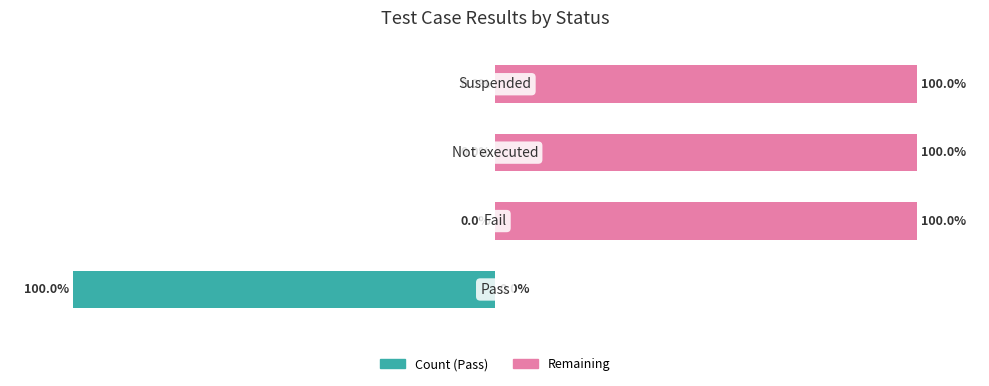

Count the number of data series in this chart.

2